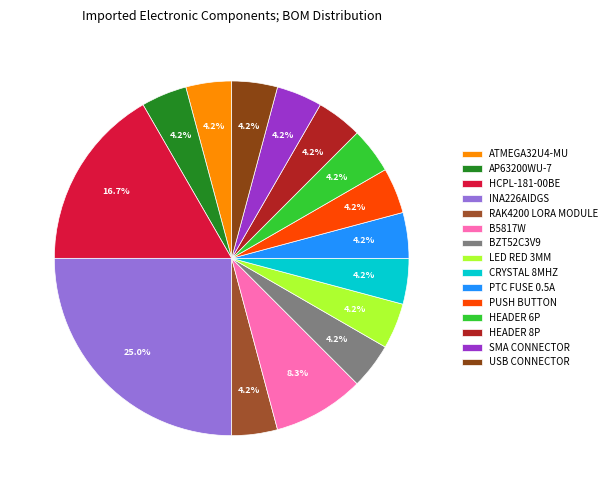

How many segments does this pie chart have?

15